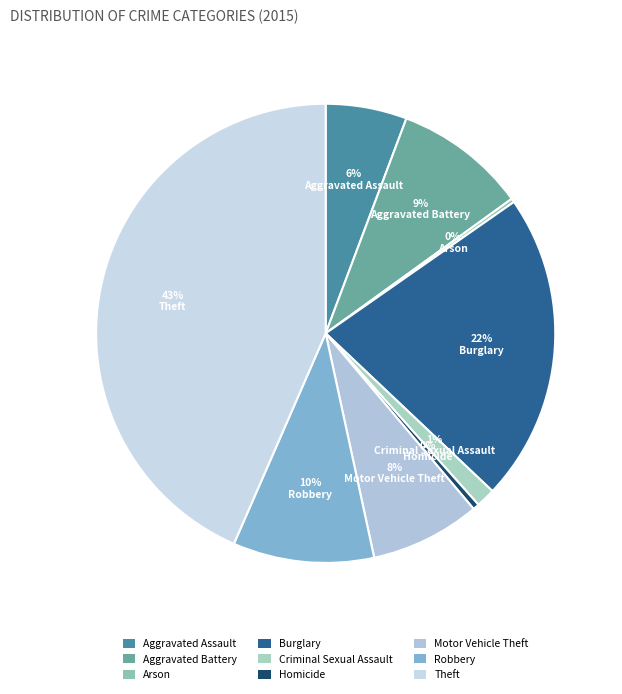

What is the change in value from Homicide to Motor Vehicle Theft?

+248